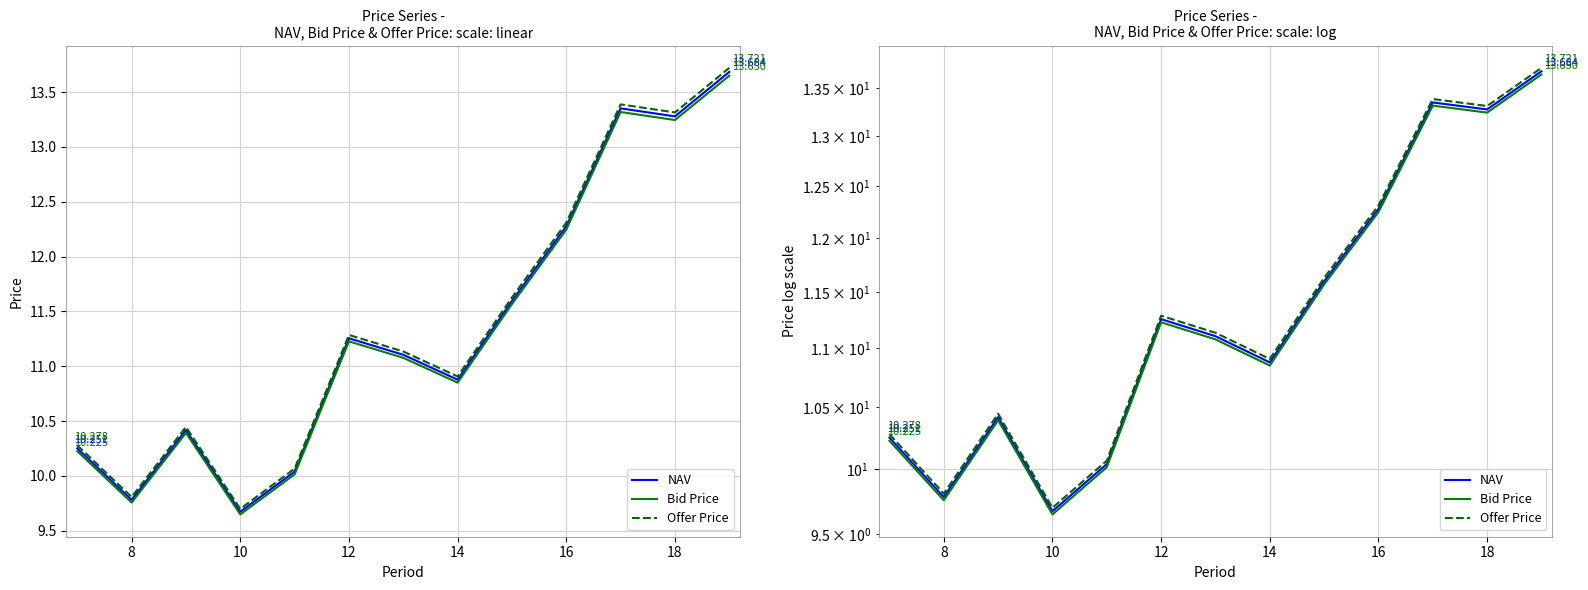

What is the difference between the highest and lowest values at 10?

0.1